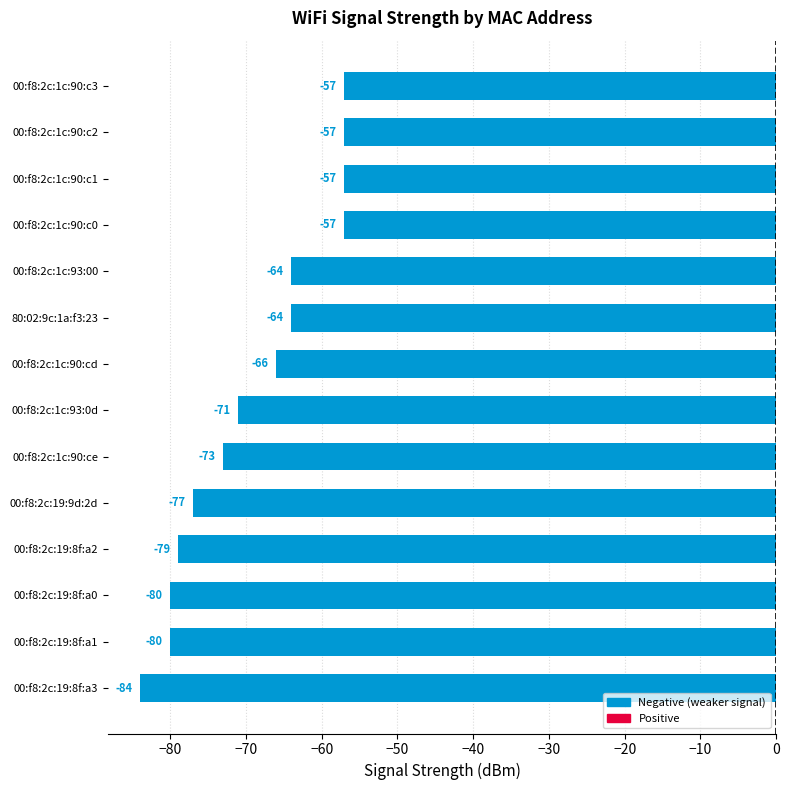

How many distinct data groups are displayed?

1